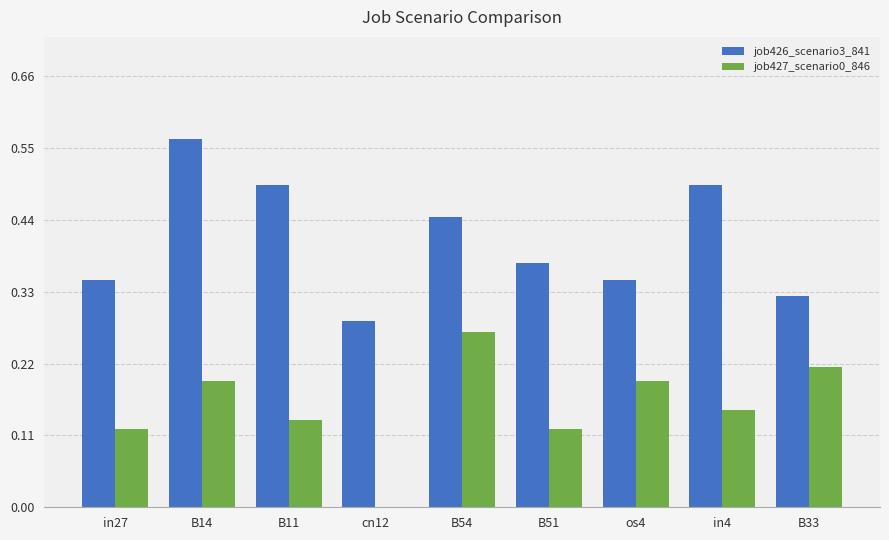

The job426_scenario3_841 series shows 0.2 at B54. True or false?

False